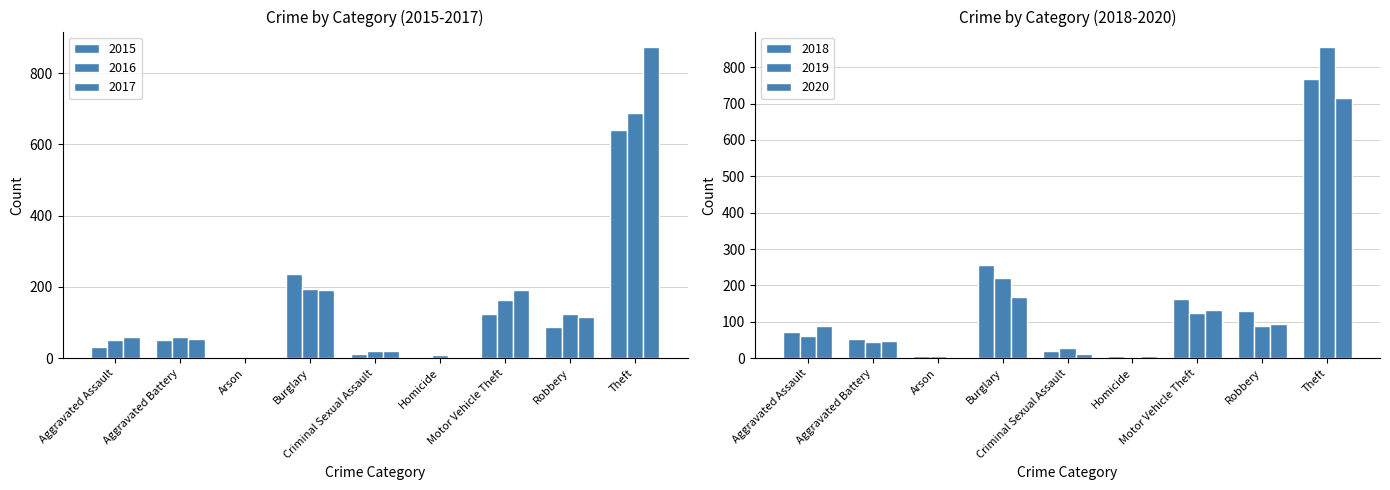

What is the difference between the second highest and minimum values in the 2019 series?

218